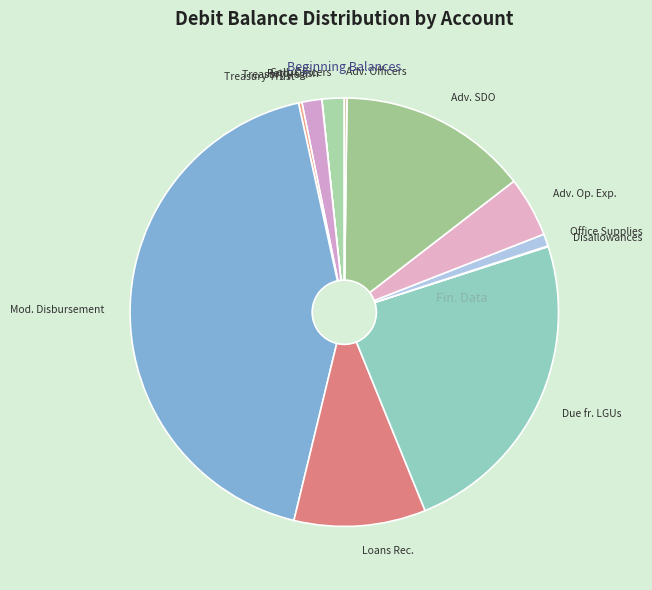

Do Treasury Reg. and Adv. SDO together represent more than half of the pie?

No